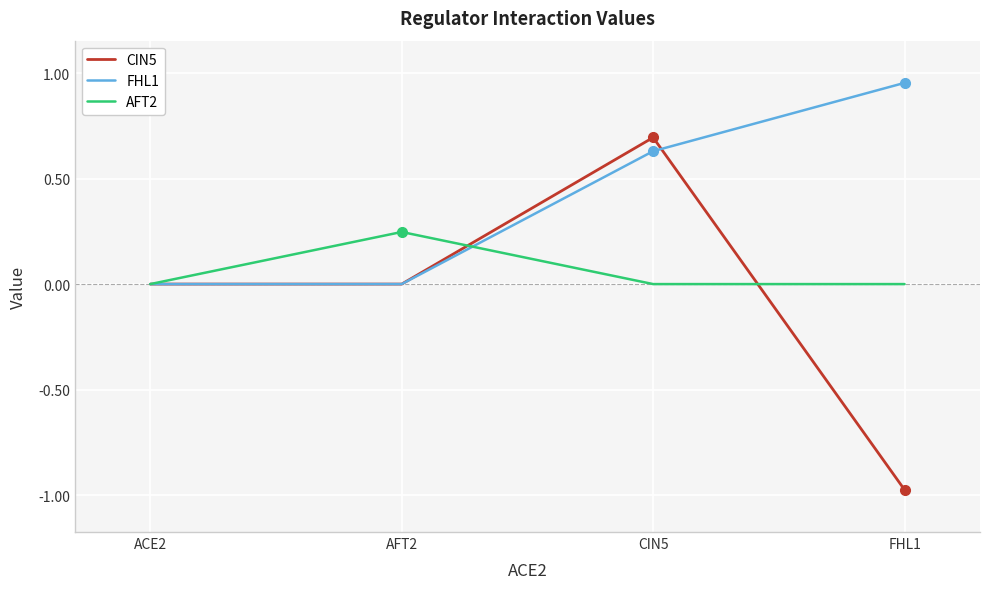

Which series has the widest spread of values?

CIN5